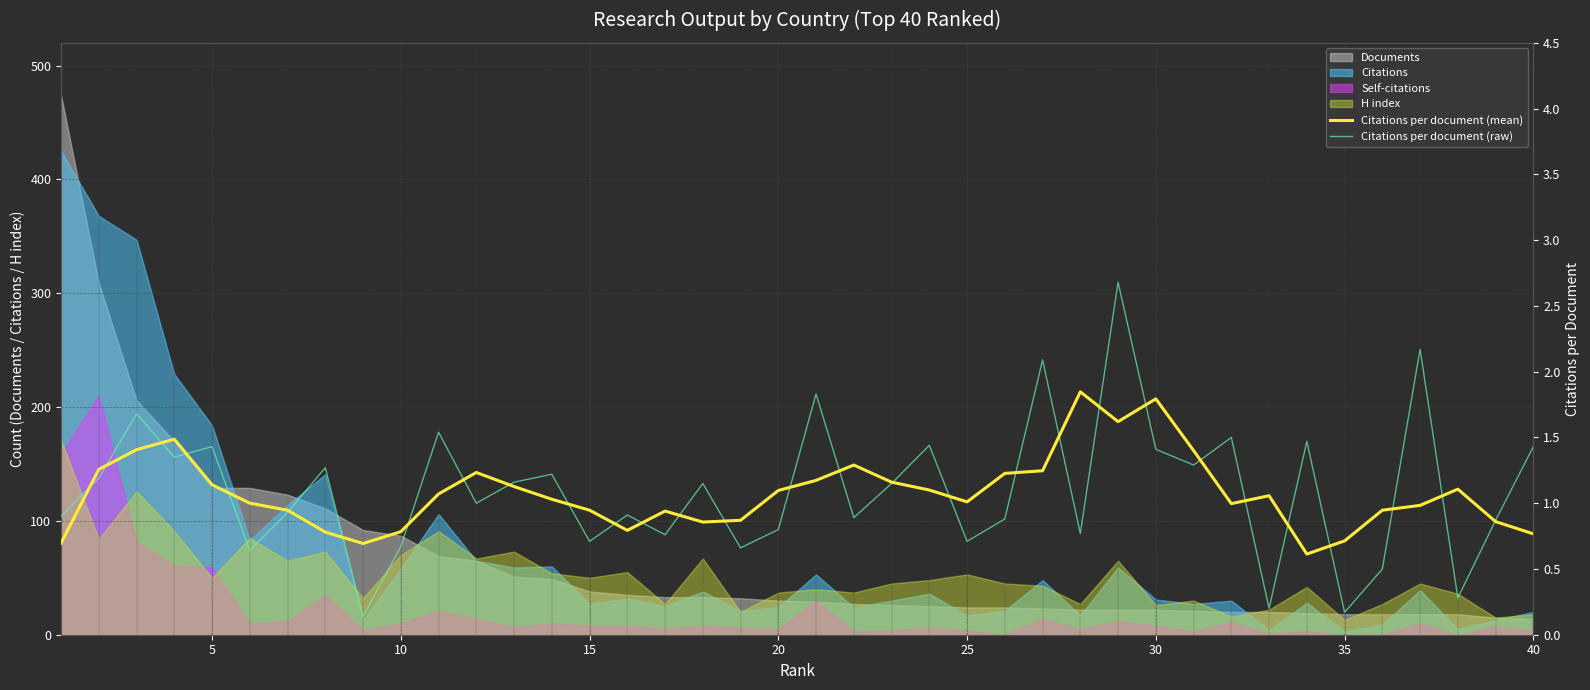

Is the value of Citations per document (raw) at 11 greater than the value of Citations per document (mean) at 27?

No